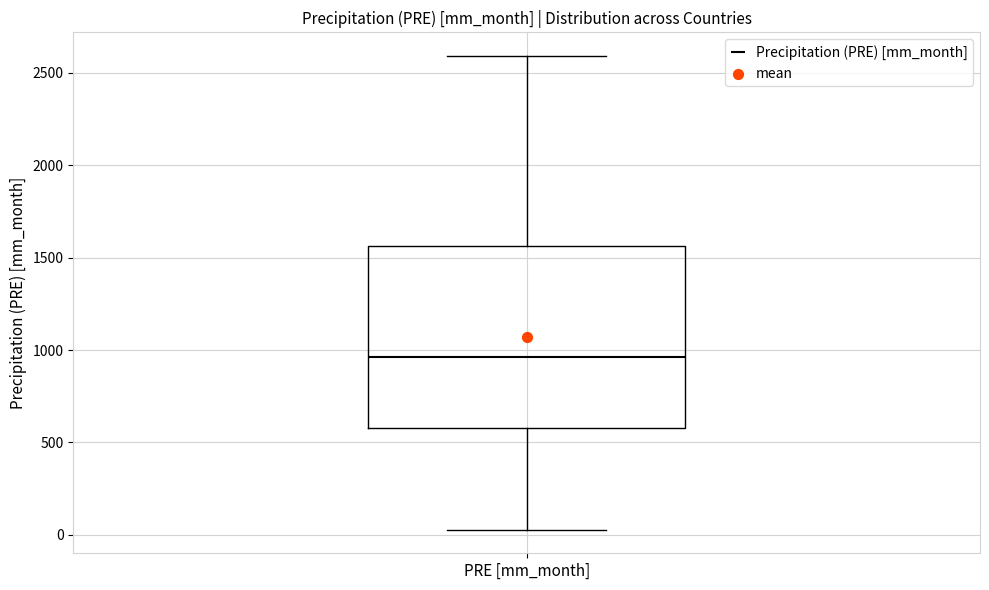

Where does the lower whisker of the box for PRE [mm_month] end on the y-axis? The values are not printed on the chart, so give them approximately, as read against the axis.

50